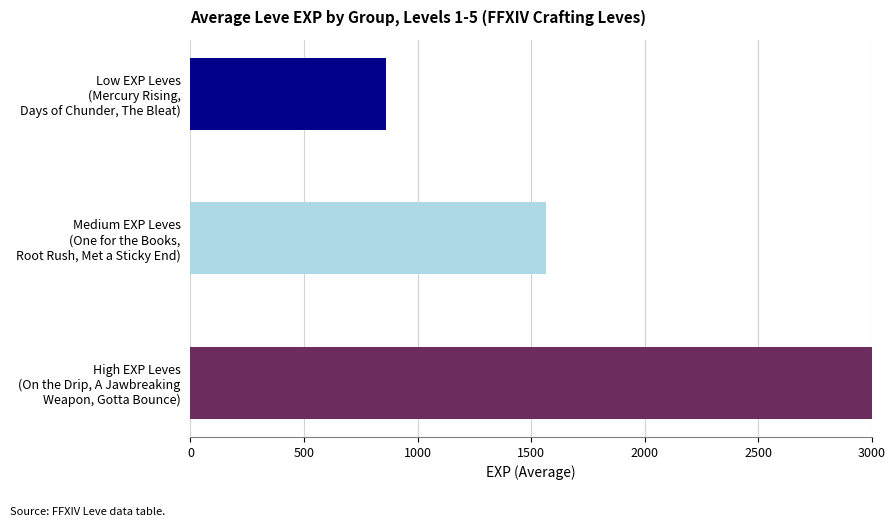

What is the label of the 4th bar from the right?

On the Drip